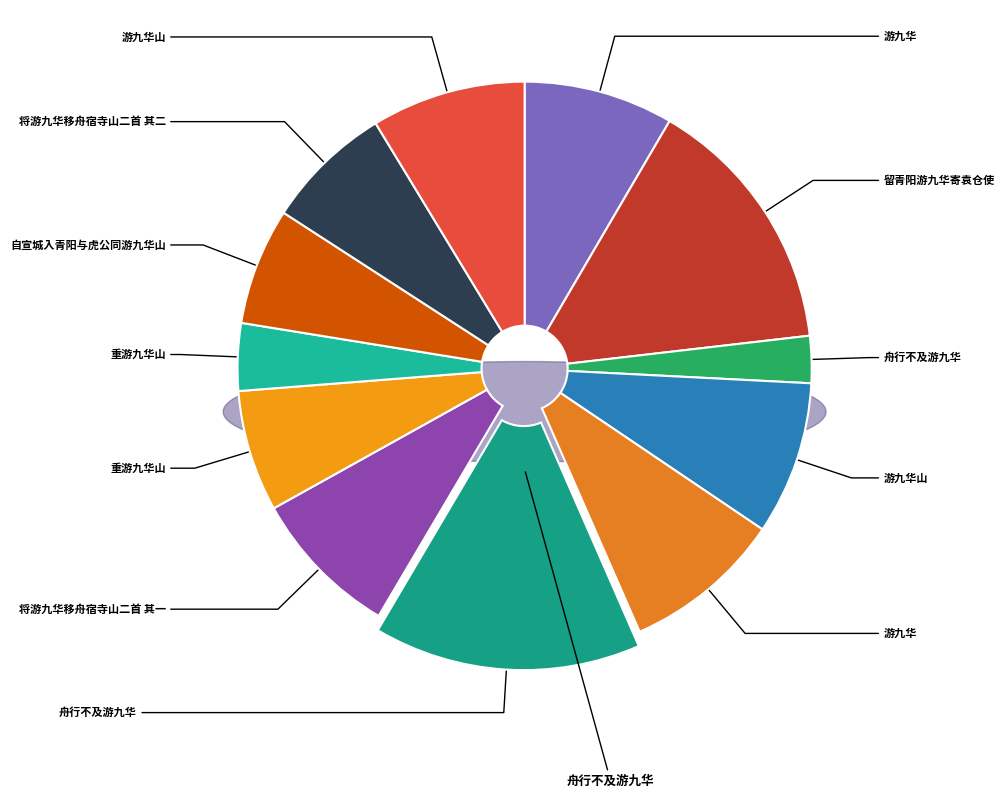

What is the smallest slice in the pie chart?

舟行不及游九华